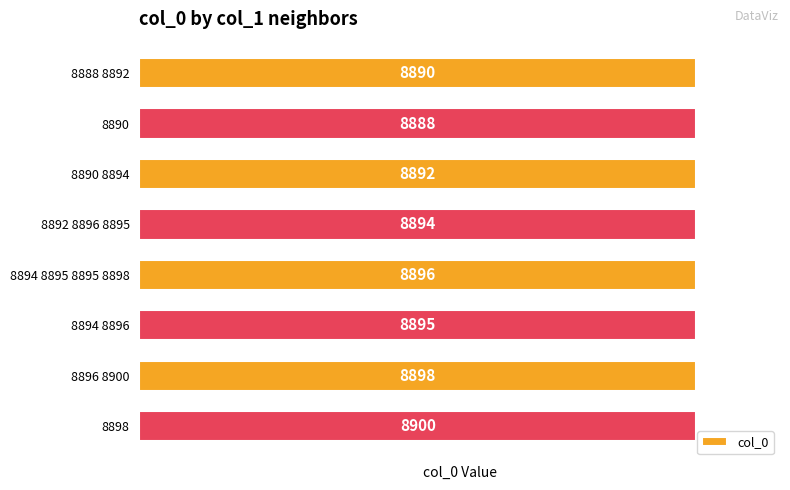

Which category has the lowest value across all series?

8890